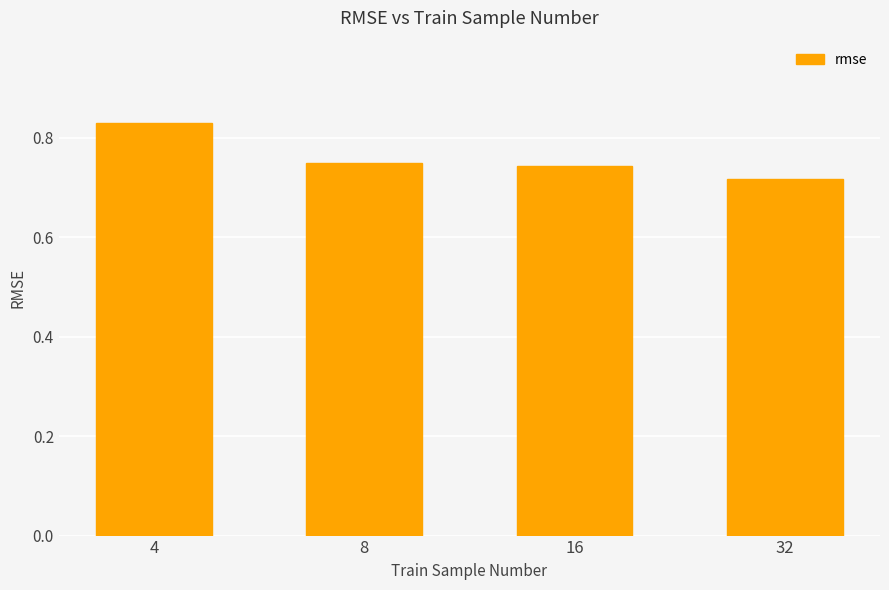

What is the sum of the values at 4 and 8?

1.6